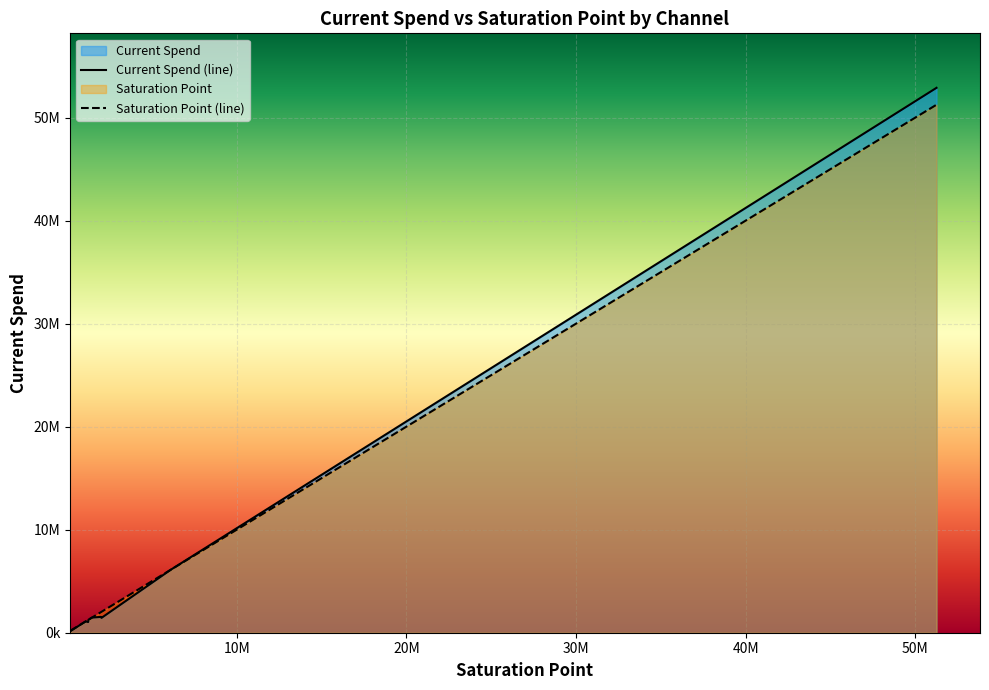

How many times do Saturation Point and Current Spend cross each other?

3